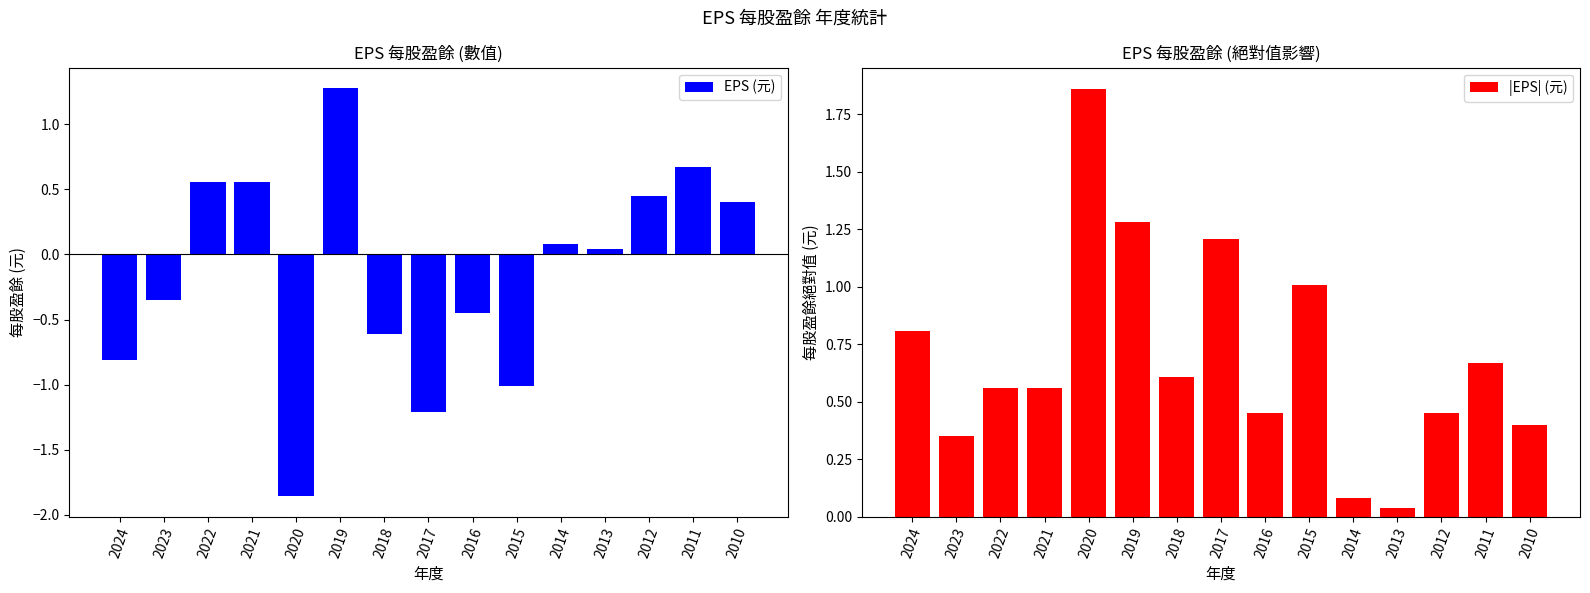

List the series in order of their peak value, highest first.

|EPS| (元), EPS (元)